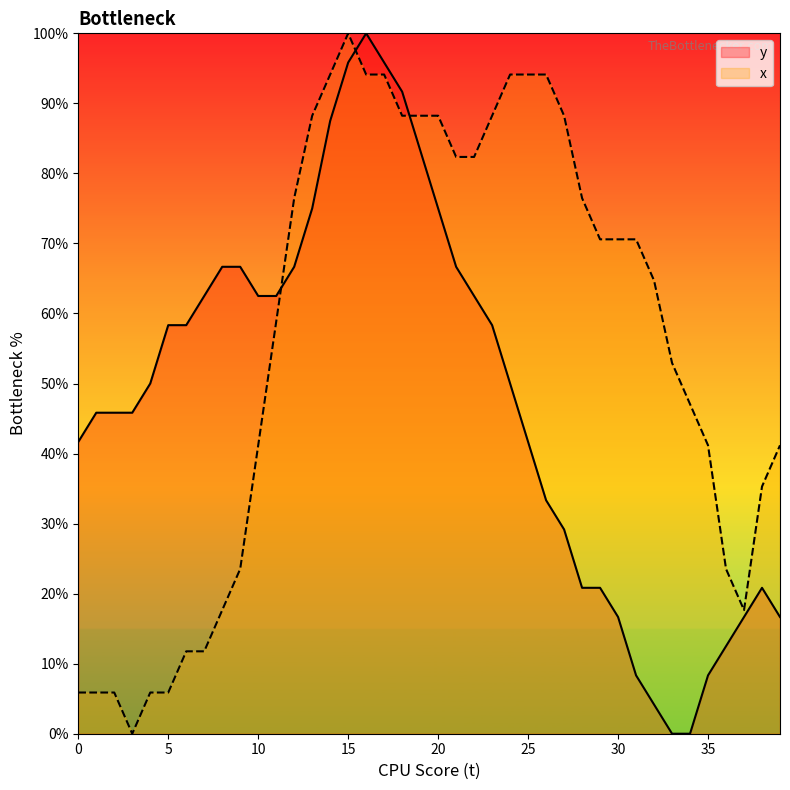

What is the total value across all series at 16?

194.1